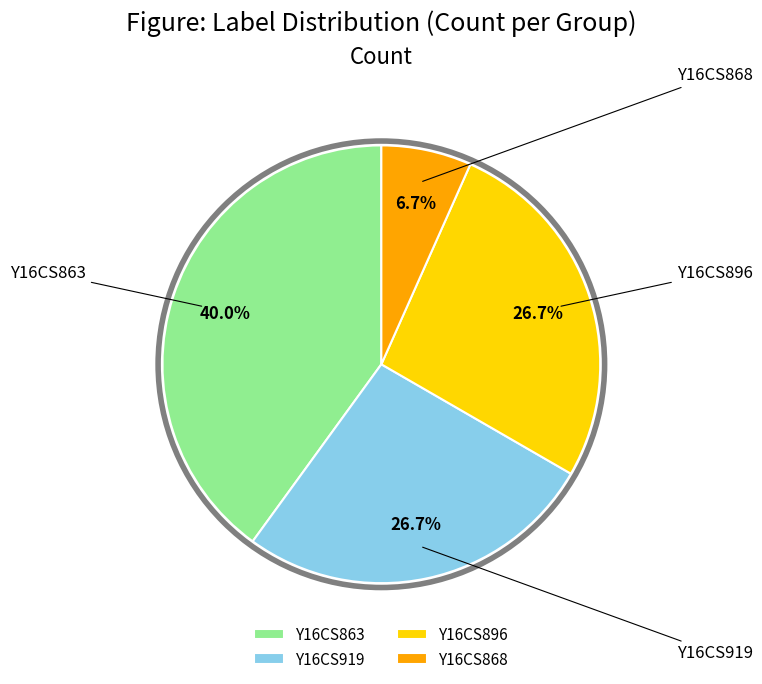

True or false: Y16CS896 accounts for 27% of the total.

True